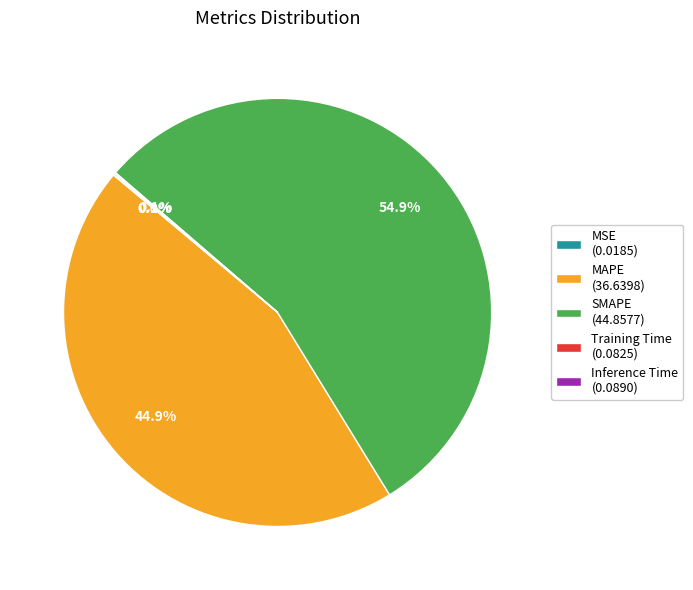

Is it true that MAPE is 36% of the pie?

False